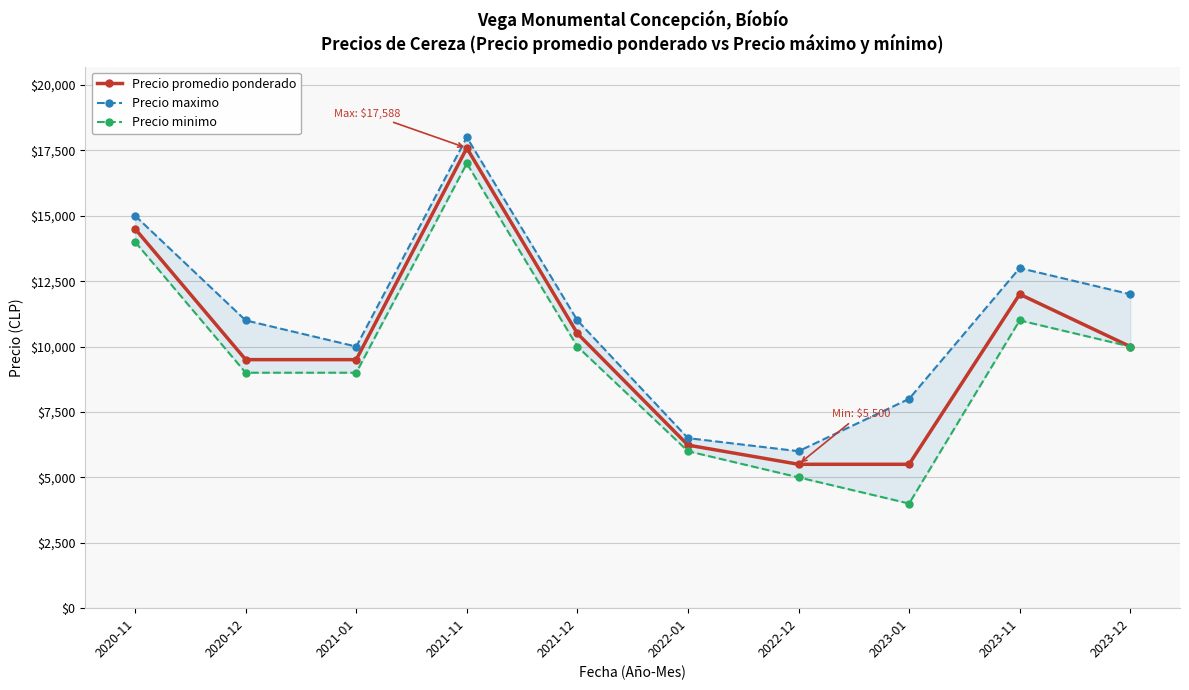

The Precio promedio ponderado series shows 17731 at 2023-11. True or false?

False